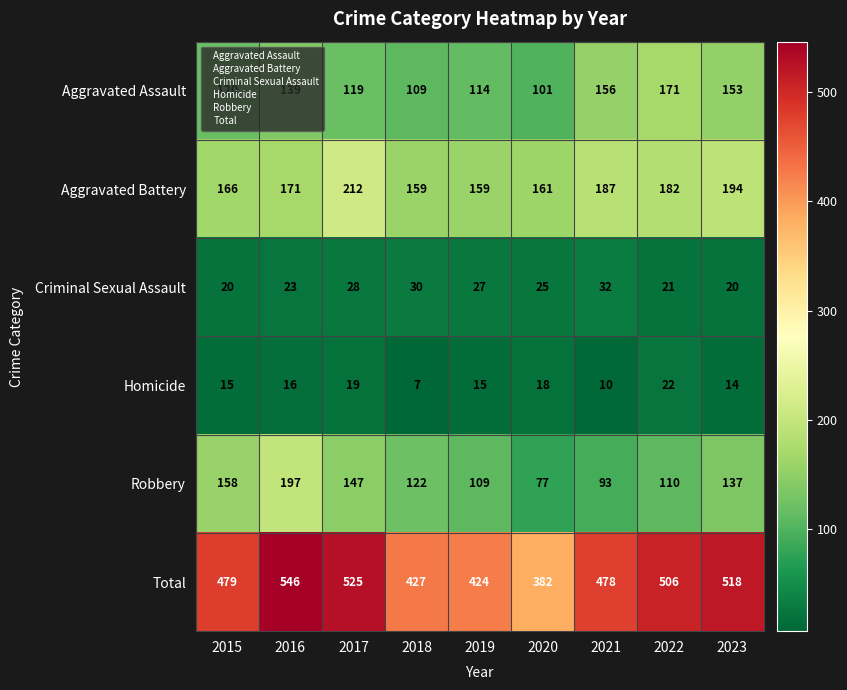

Rank the series at 2021 from lowest to highest value.

Homicide, Criminal Sexual Assault, Robbery, Aggravated Assault, Aggravated Battery, Total